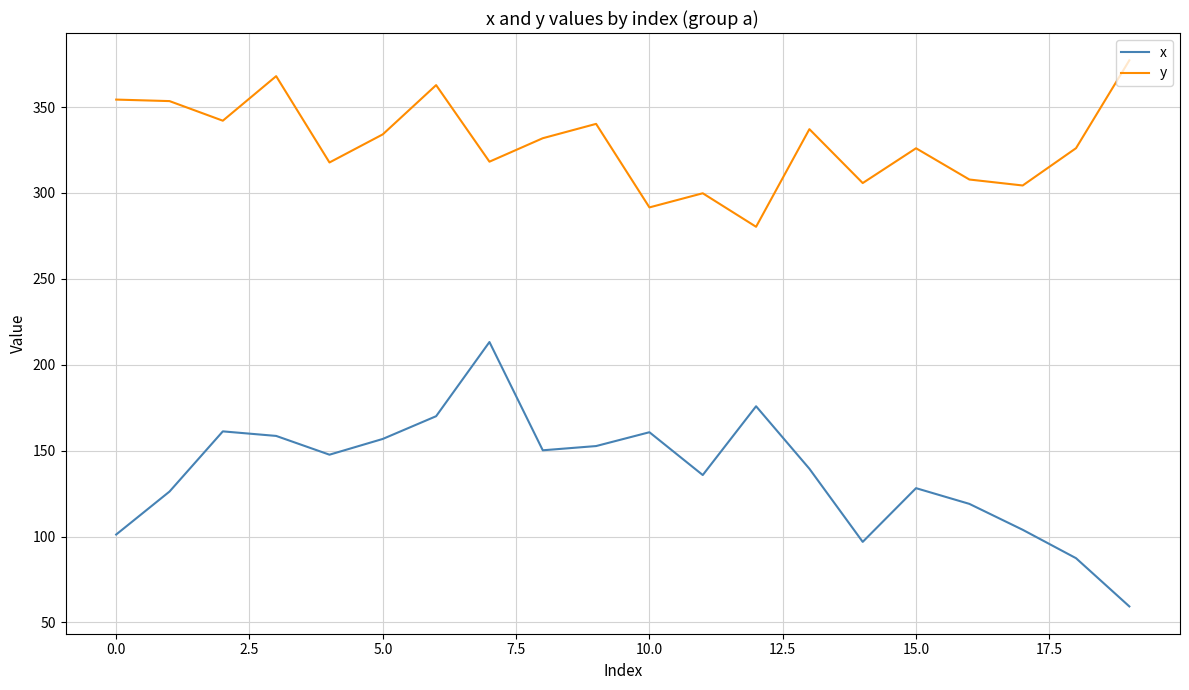

List the series in order of their peak value, lowest first.

x, y